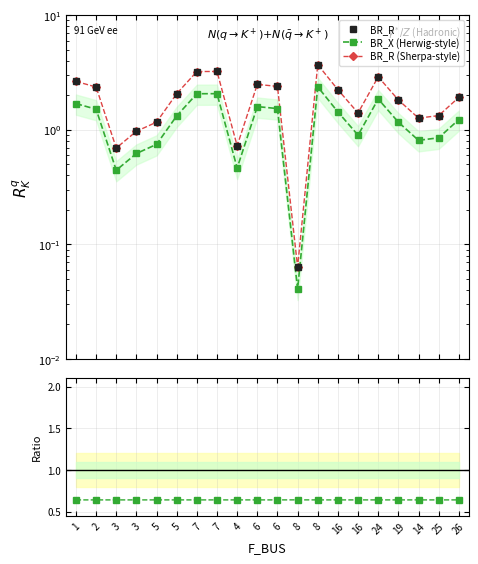

Which category has the lowest value in the BR_R (Sherpa-style) series?

8